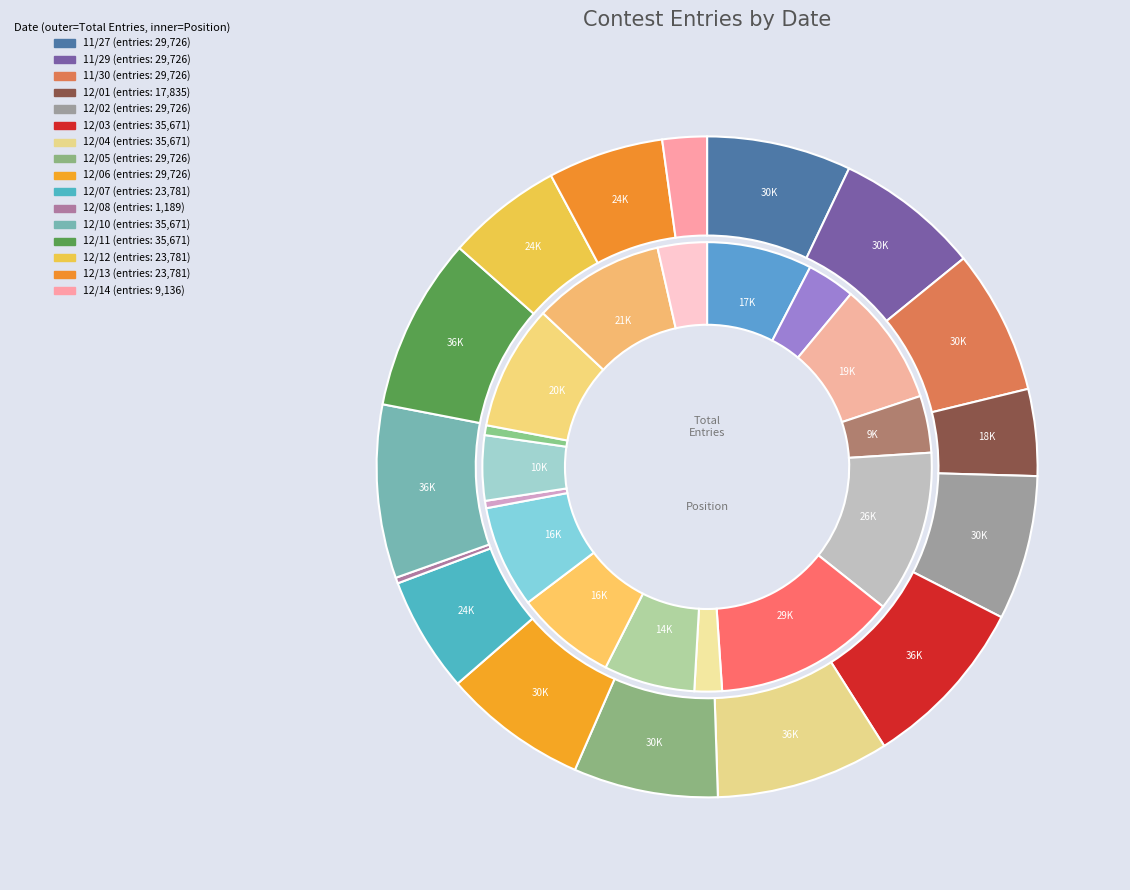

Approximately how many times larger is the value at 12/08 compared to 11/27?

0.1